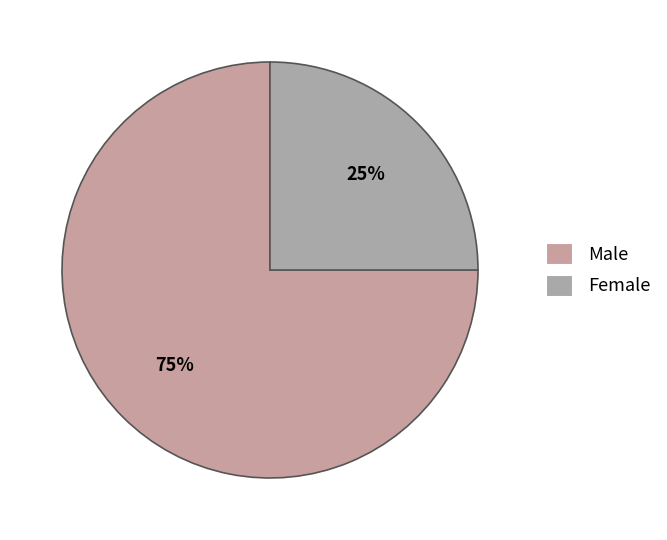

What is the majority slice?

Male